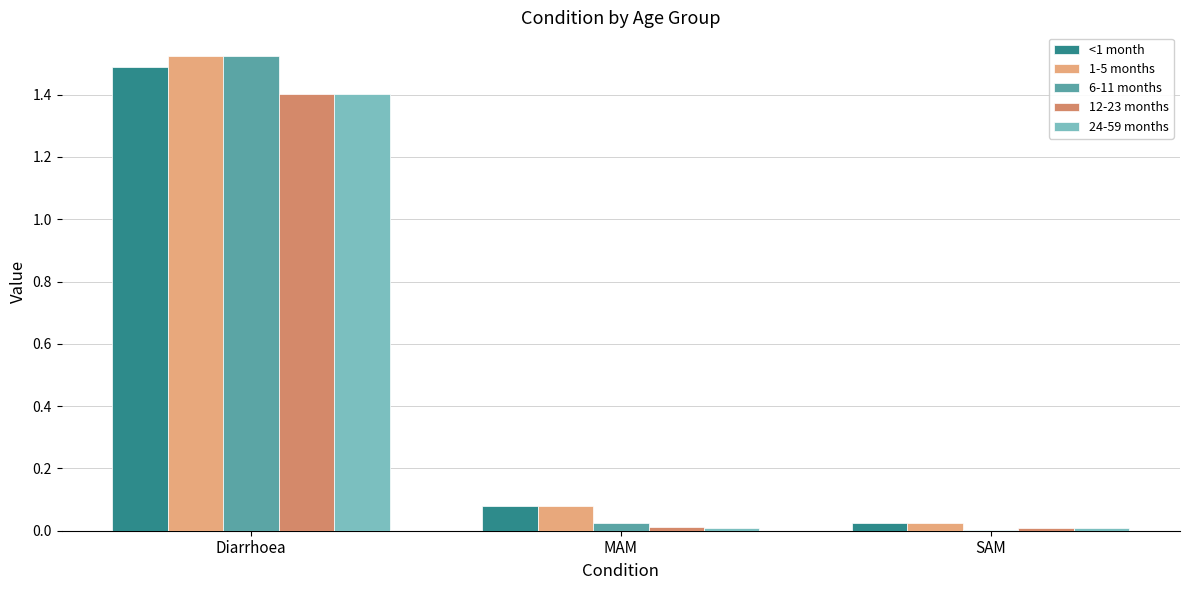

True or false: <1 month has a value of 0.0 at SAM.

True